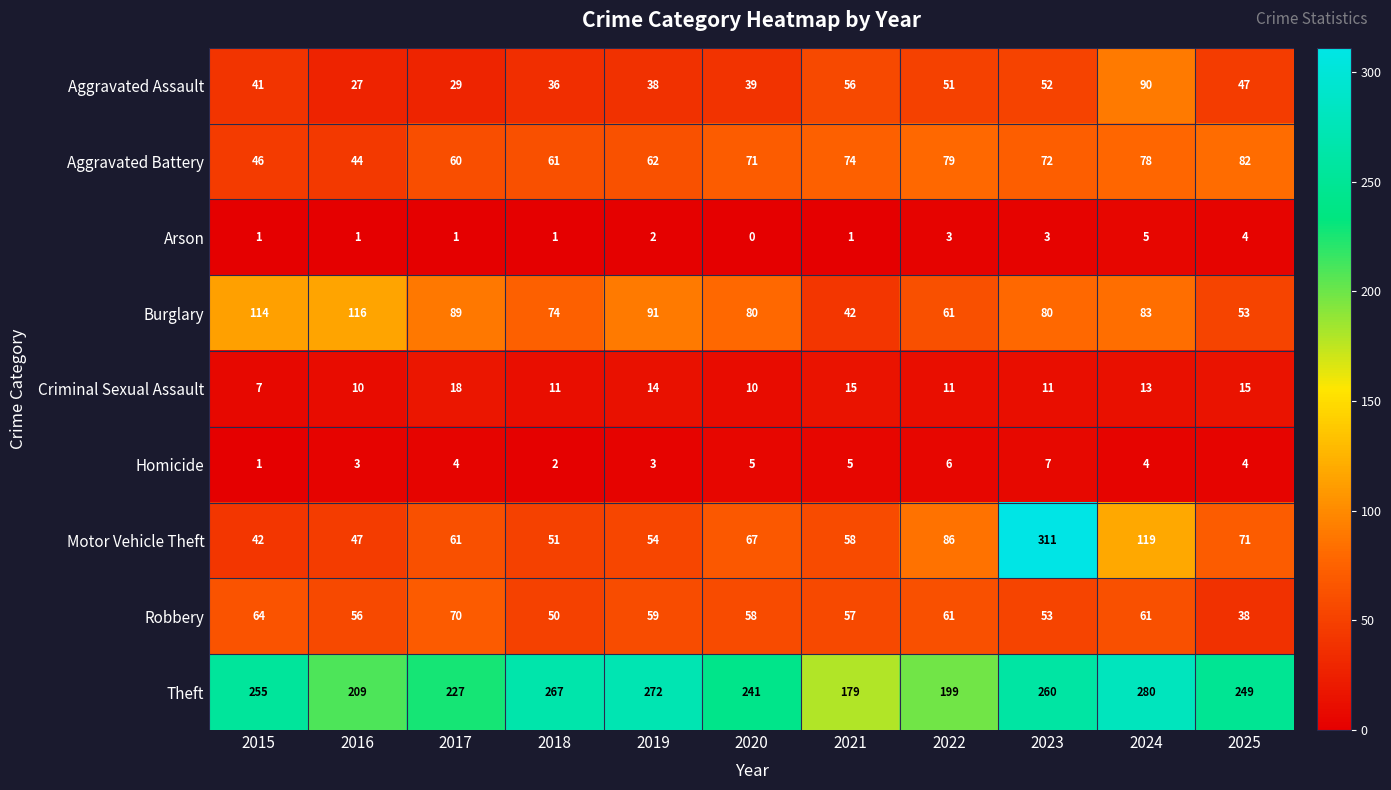

How many series are shown in this chart?

9